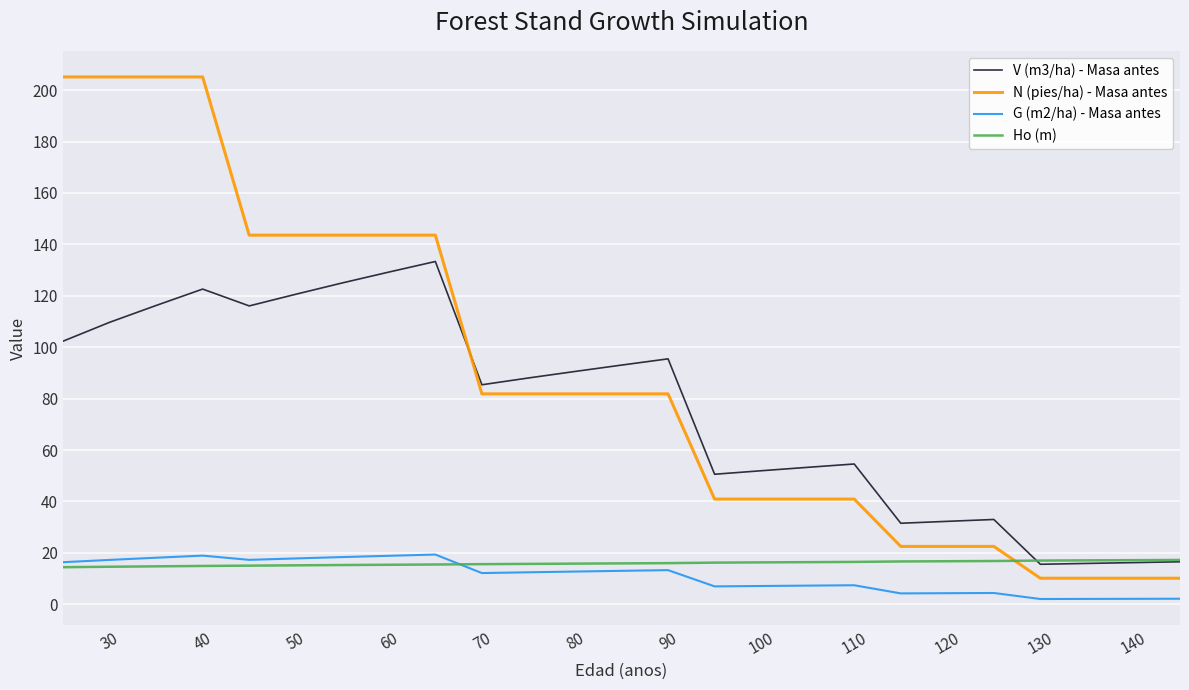

Which series has the largest total across all categories?

N (pies/ha) - Masa antes